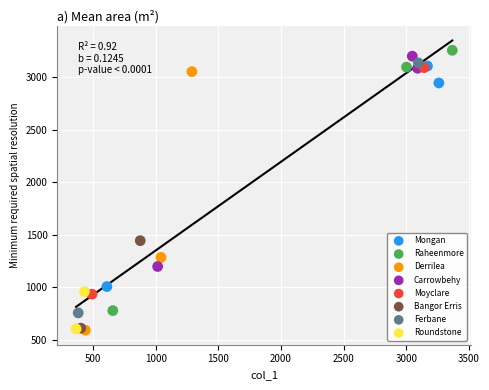

What are all the series names shown in the legend?

Mongan, Raheenmore, Derrilea, Carrowbehy, Moyclare, Bangor Erris, Ferbane, Roundstone